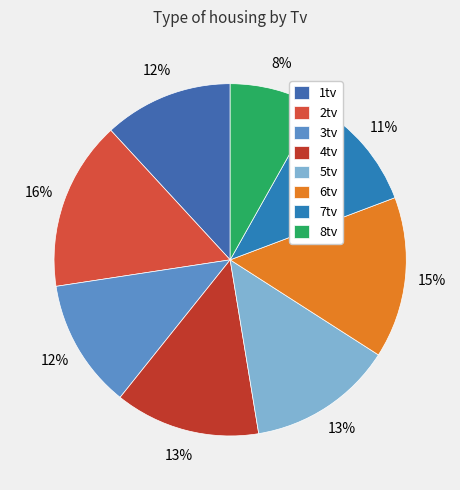

Is it true that 4tv is 13% of the pie?

True